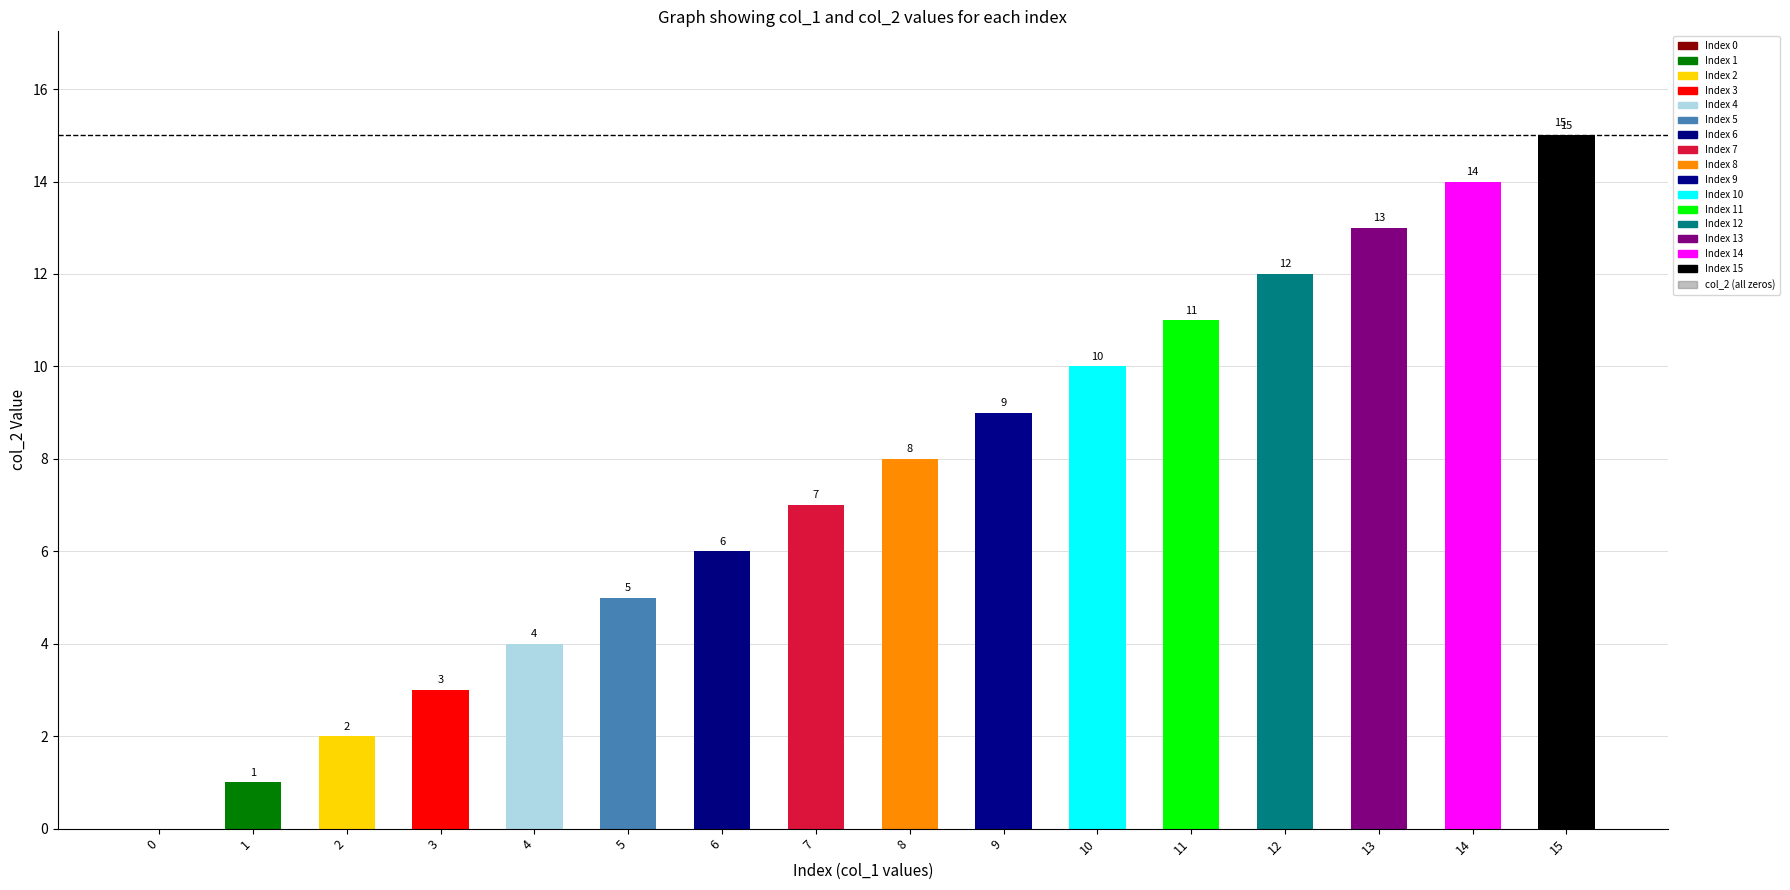

Read the value at 7.

7